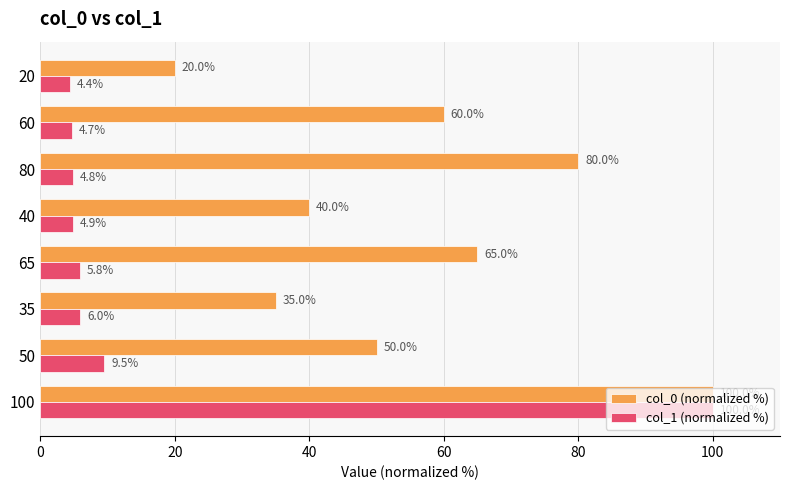

At which label is col_0 (normalized %) closest to 60?

60